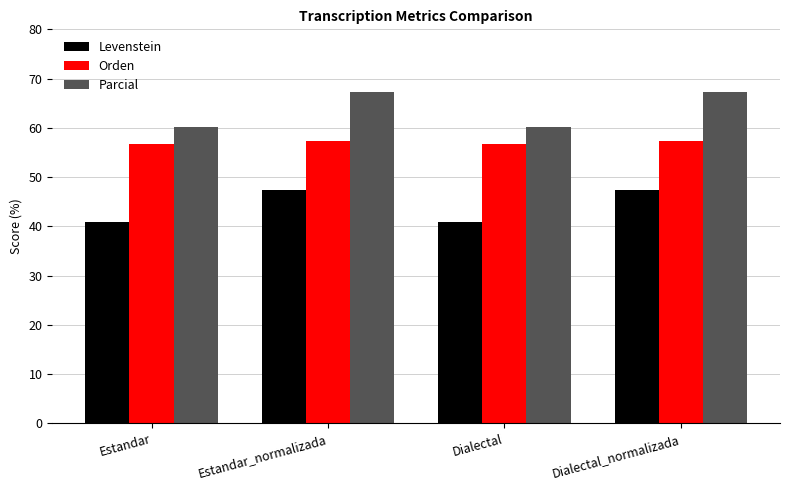

What is the label of the 4th bar from the left?

Dialectal_normalizada